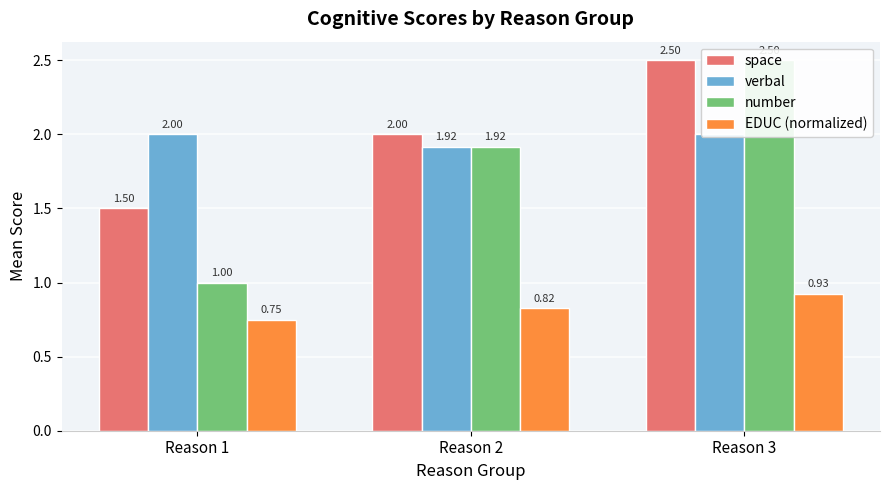

What is the average value of the number series?

1.8